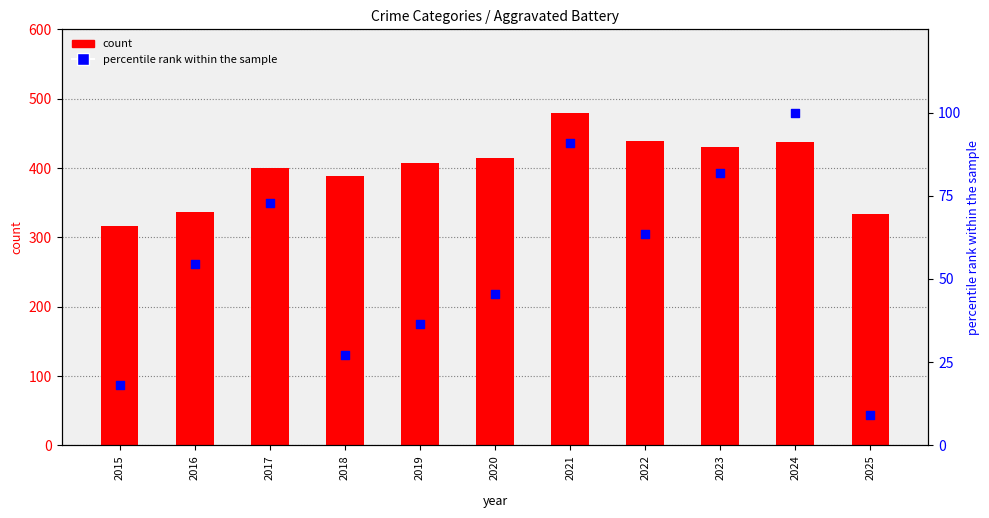

Which series has the largest total across all categories?

count